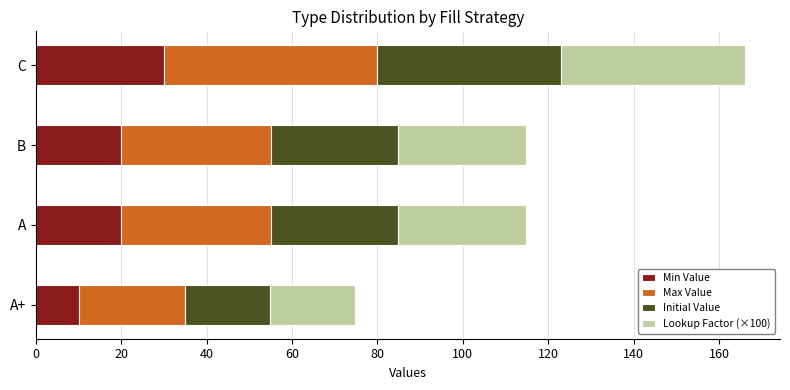

How many distinct data groups are displayed?

4